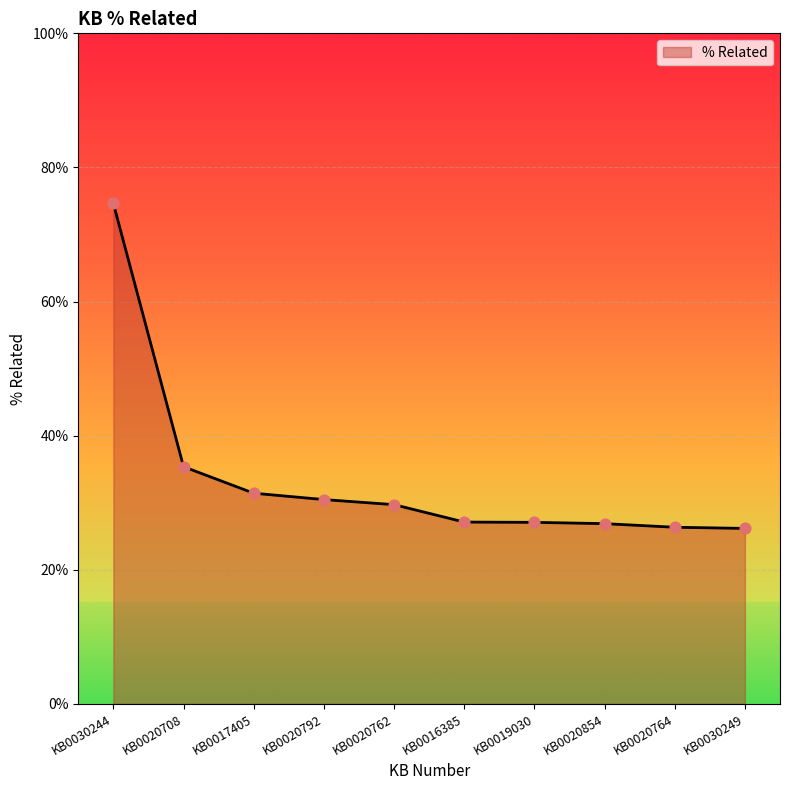

Which has a higher value, KB0020764 or KB0020708?

KB0020708